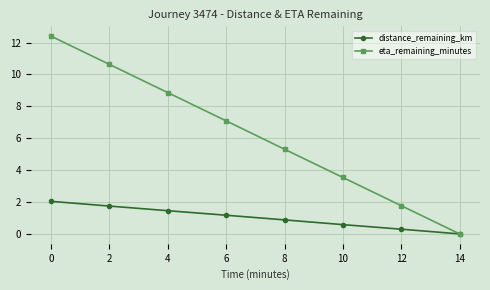

Reading left to right, what are all the values shown in this chart?

distance_remaining_km: 0=2.0	2=1.7	4=1.5	6=1.2	8=0.9	10=0.6	12=0.3	14=0.0
eta_remaining_minutes: 0=12.4	2=10.6	4=8.9	6=7.1	8=5.3	10=3.5	12=1.8	14=0.0